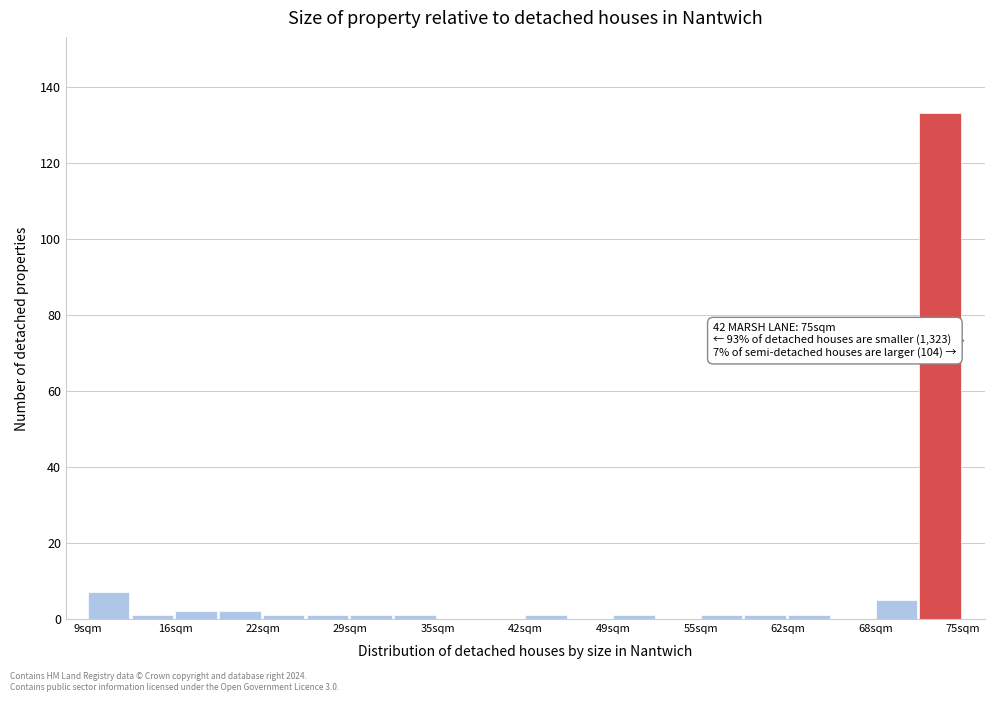

Read against the x-axis, roughly where is the centre of the tallest bar?

73